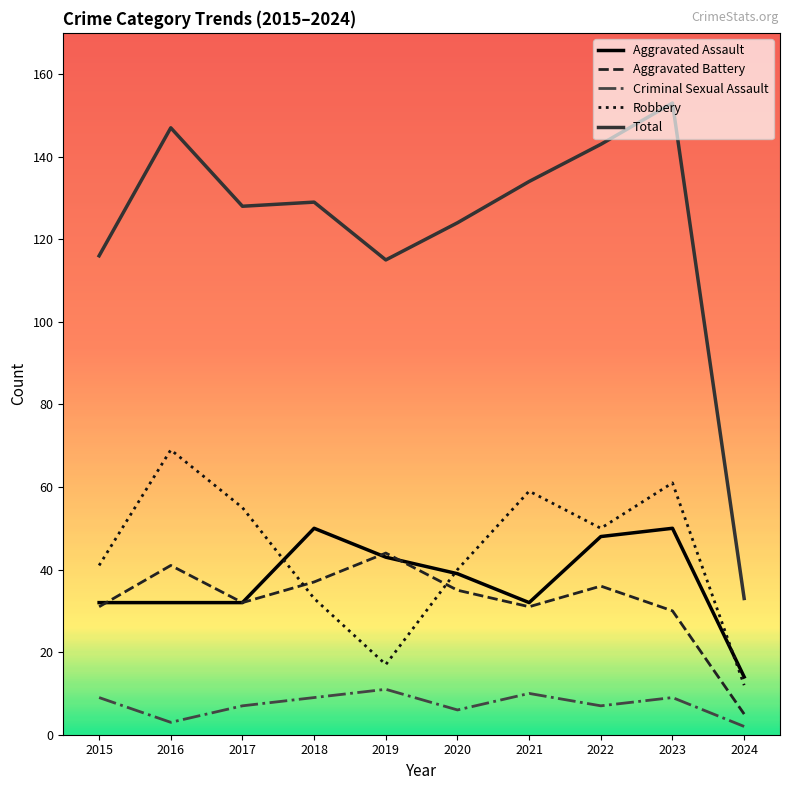

List the series in order of their peak value, highest first.

Total, Robbery, Aggravated Assault, Aggravated Battery, Criminal Sexual Assault